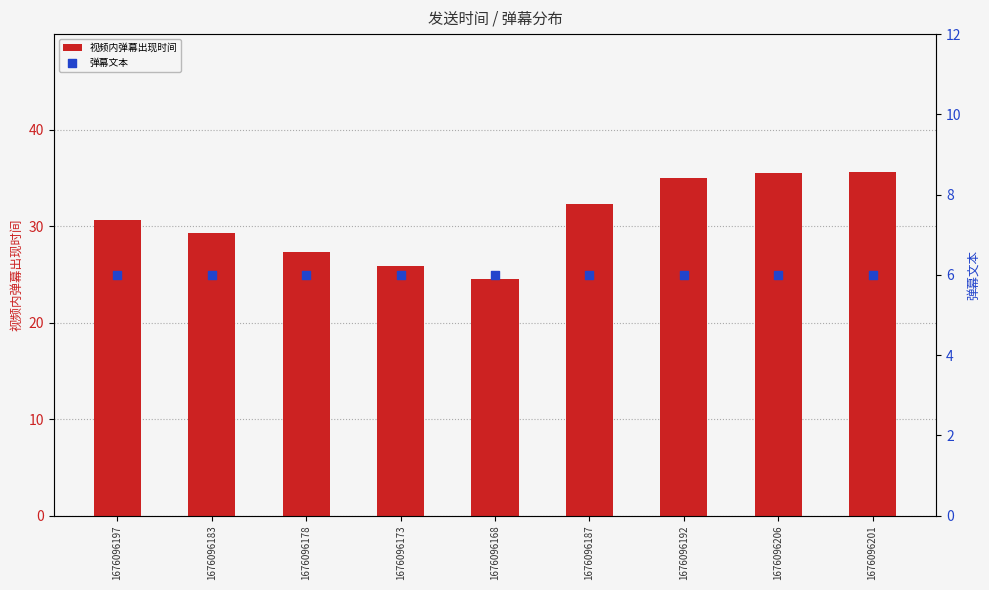

Which series has the largest total across all categories?

视频内弹幕出现时间